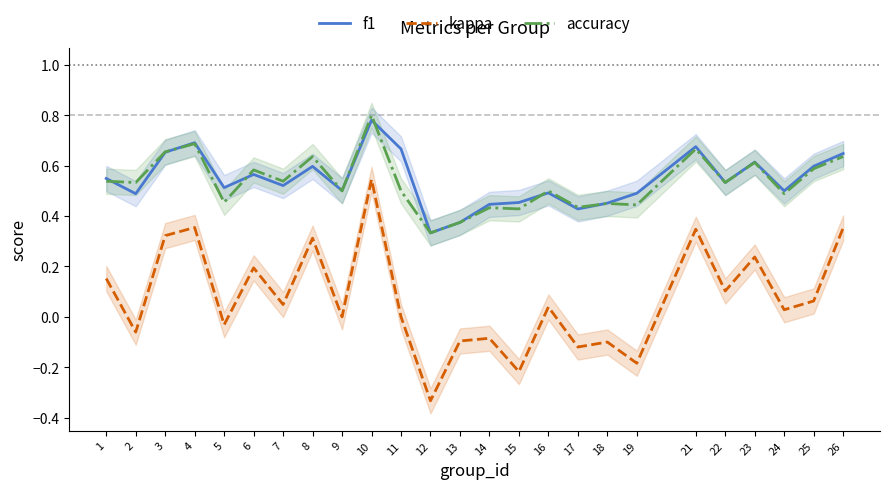

In accuracy, how many points are lower than both neighbors (excluding endpoints)?

10